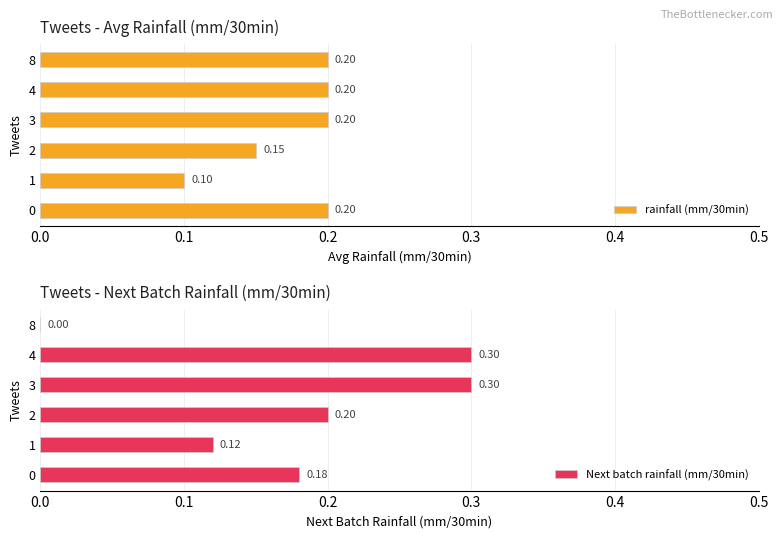

The rainfall (mm/30min) series shows 0.0 at 4. True or false?

False